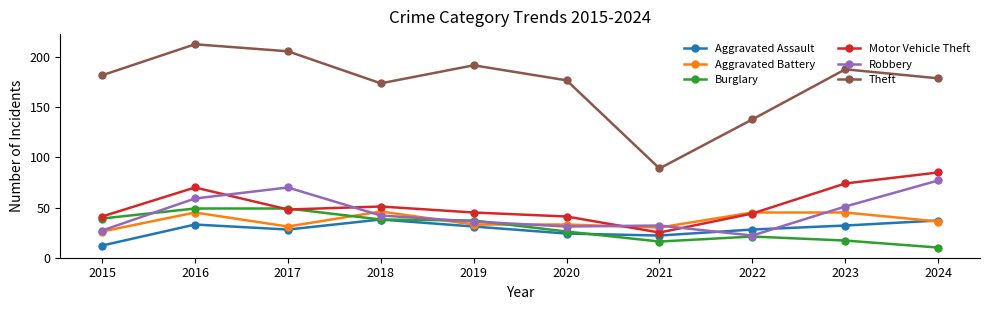

The Burglary series shows 11 at 2022. True or false?

False